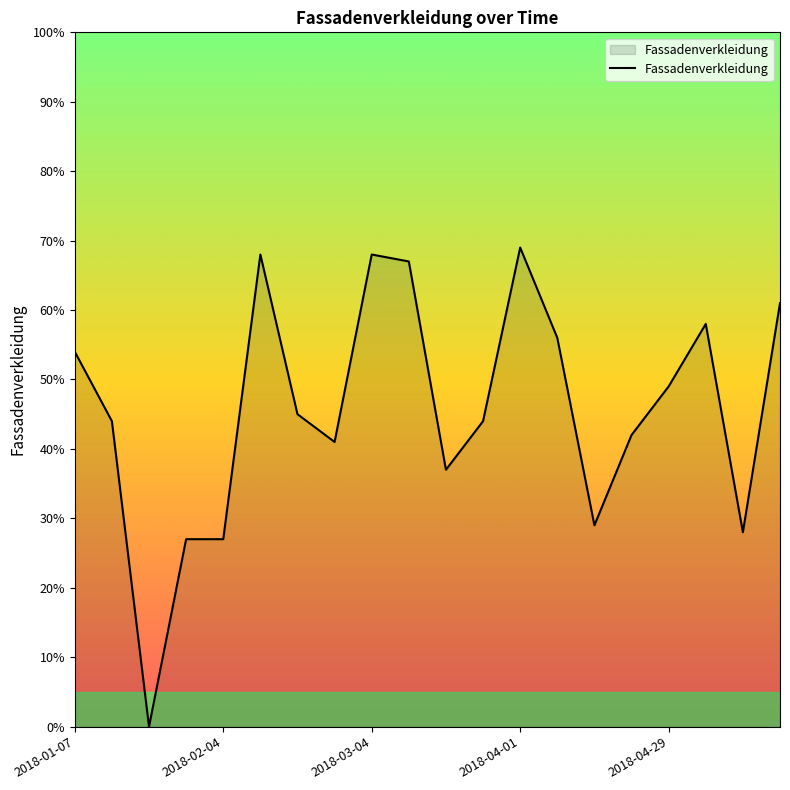

What is the maximum value shown in the chart?

69